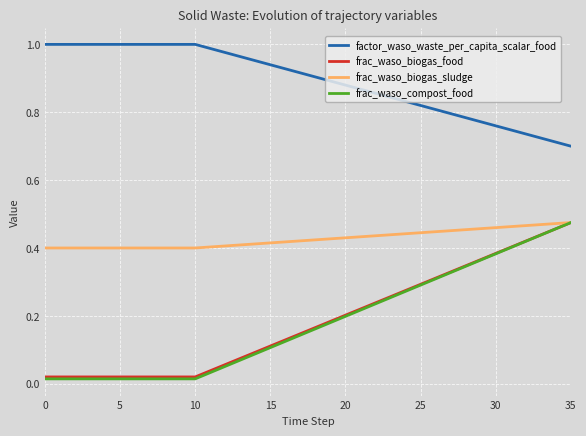

Which series has the largest total across all categories?

factor_waso_waste_per_capita_scalar_food